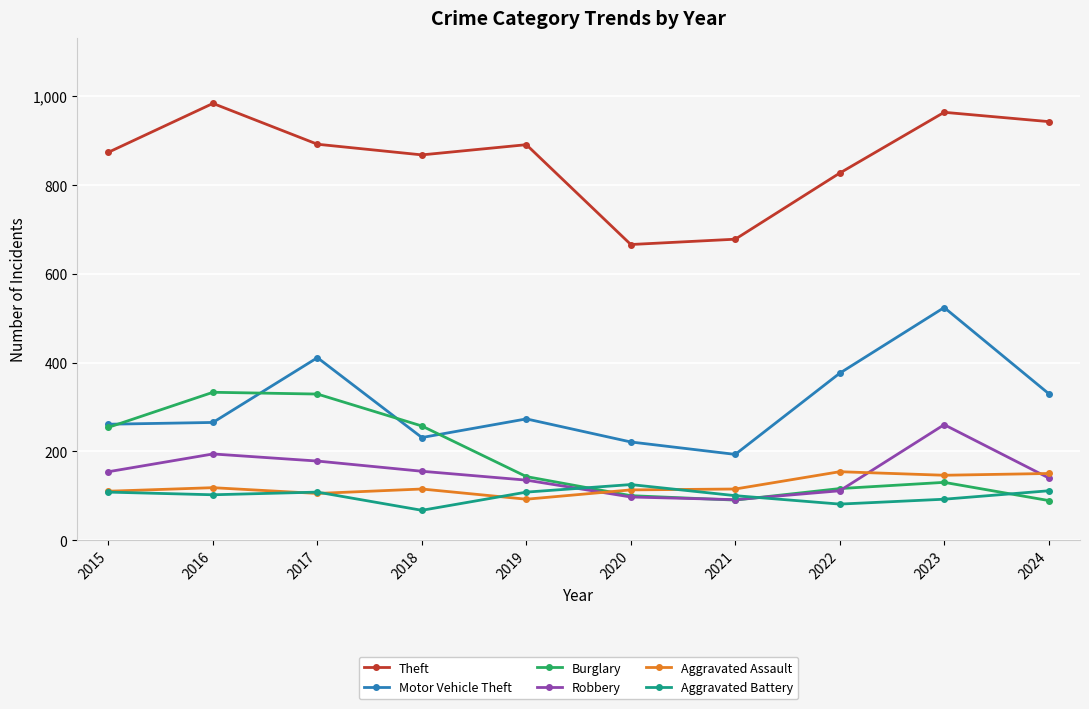

In Theft, how many points are lower than both neighbors (excluding endpoints)?

2